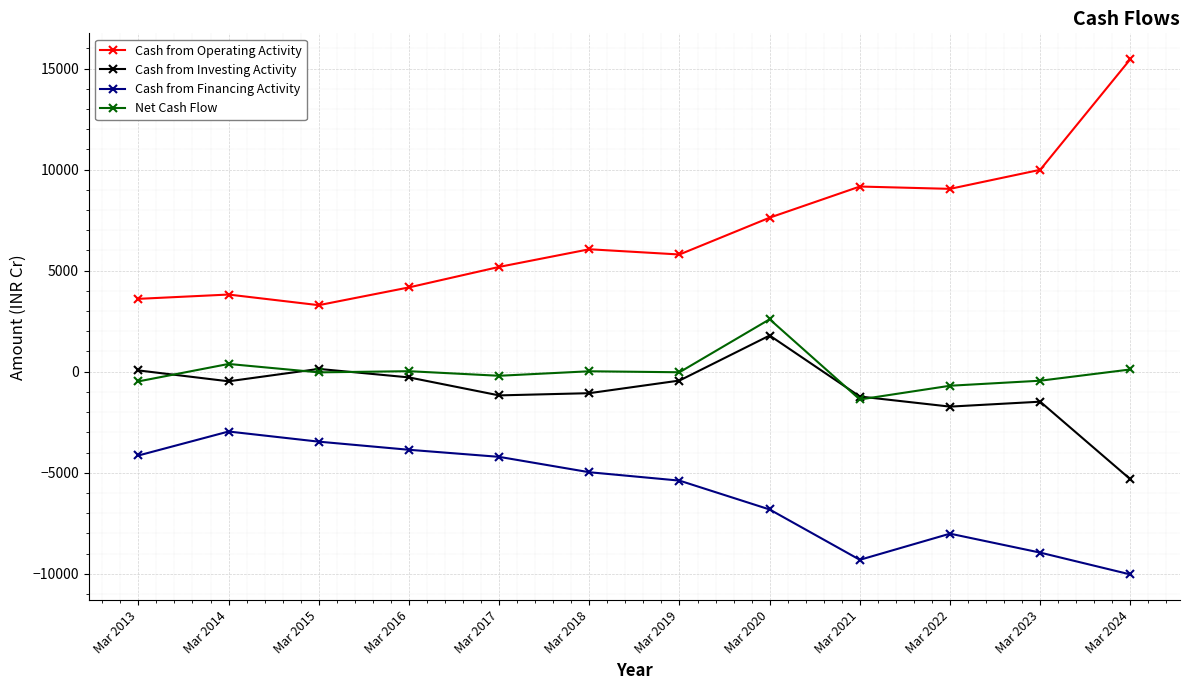

Is it true that Cash from Financing Activity equals -12054 at Mar 2020?

False